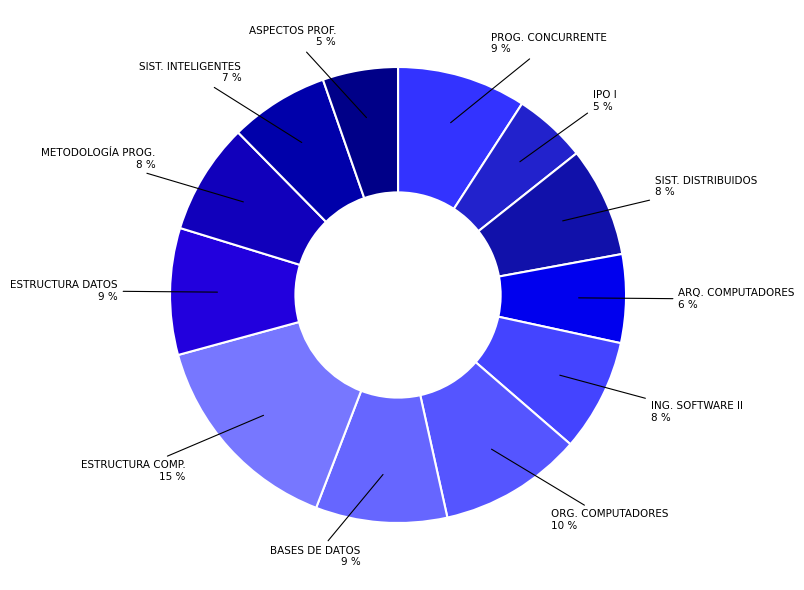

What is the largest slice in the pie chart?

ESTRUCTURA COMP.